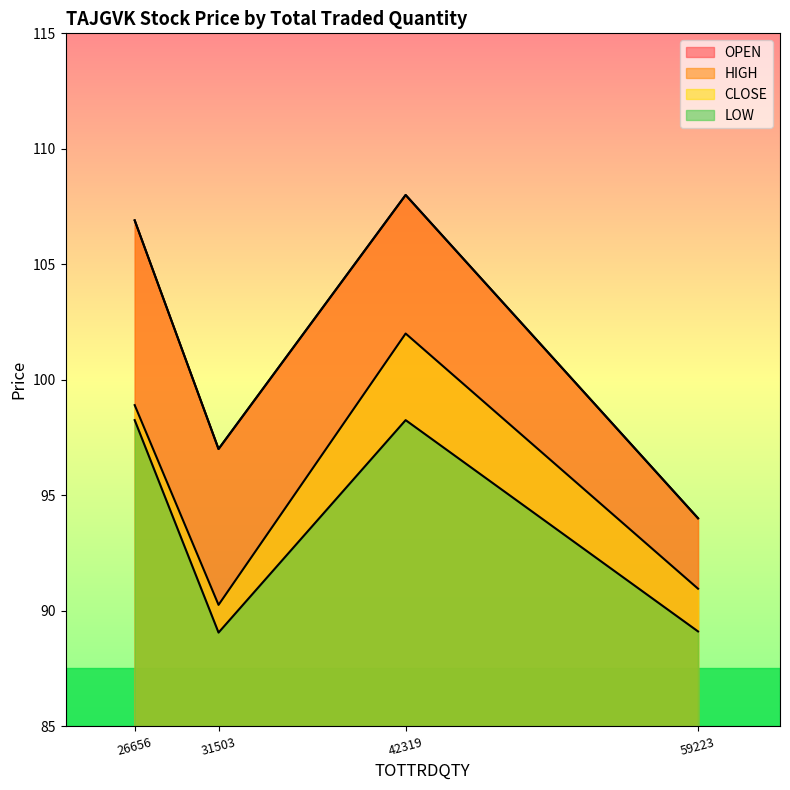

What are all the series names shown in the legend?

OPEN, HIGH, CLOSE, LOW